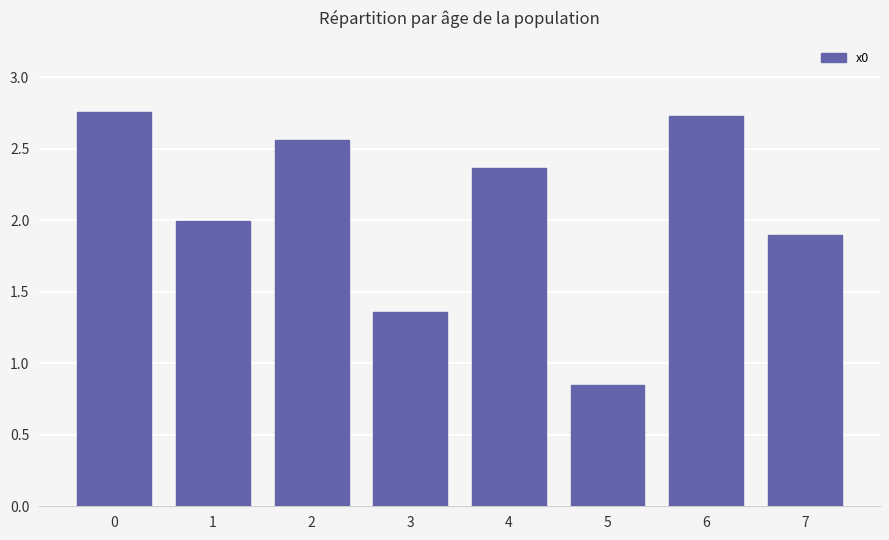

List the labels in order of value, largest first.

0, 6, 2, 4, 1, 7, 3, 5